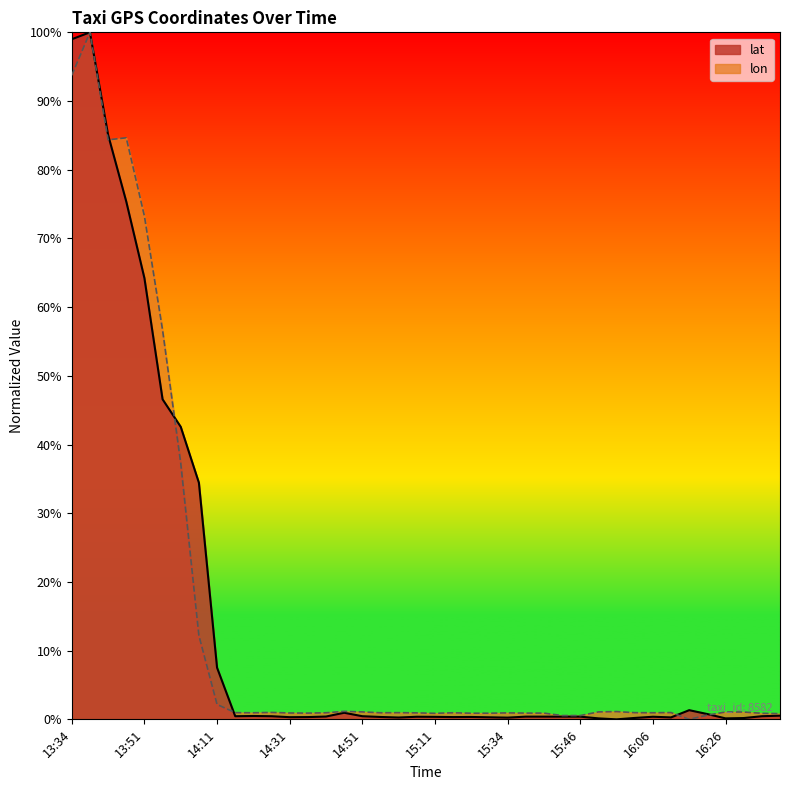

Rank the series by their average value, from highest to lowest.

lon, lat